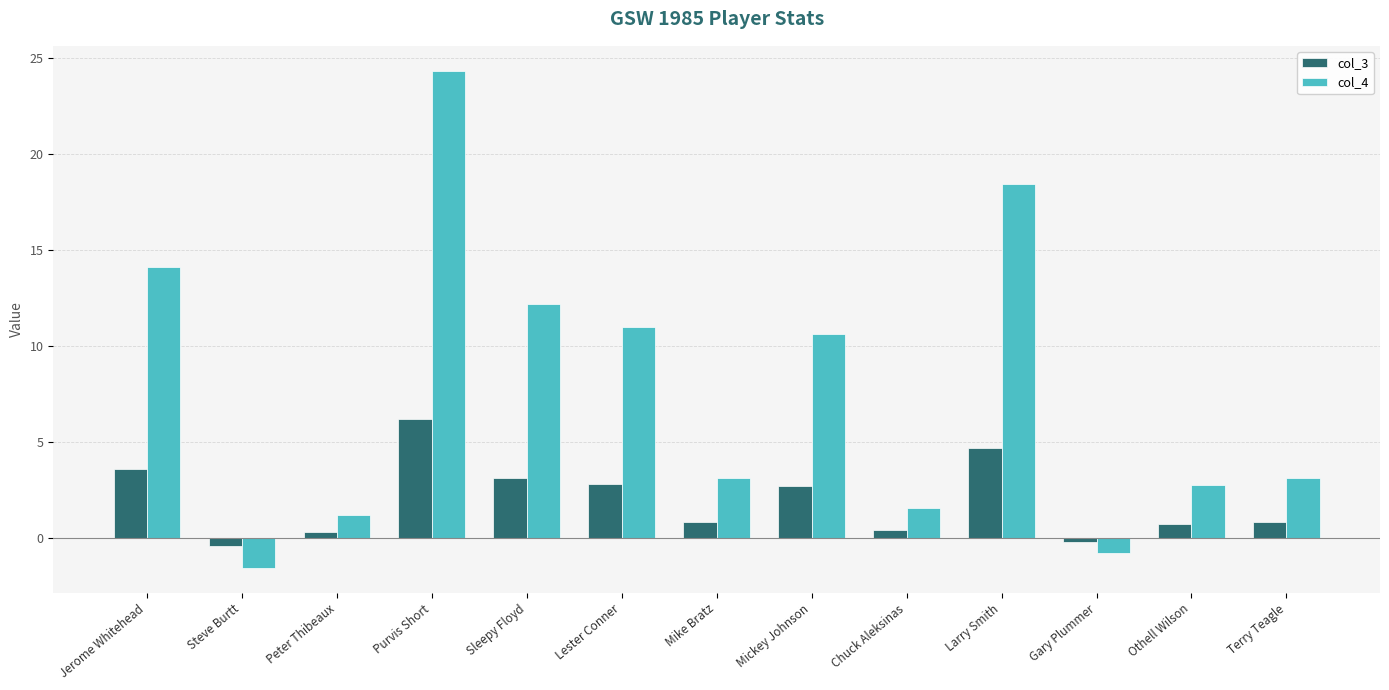

How many data points in col_3 are above 0?

11